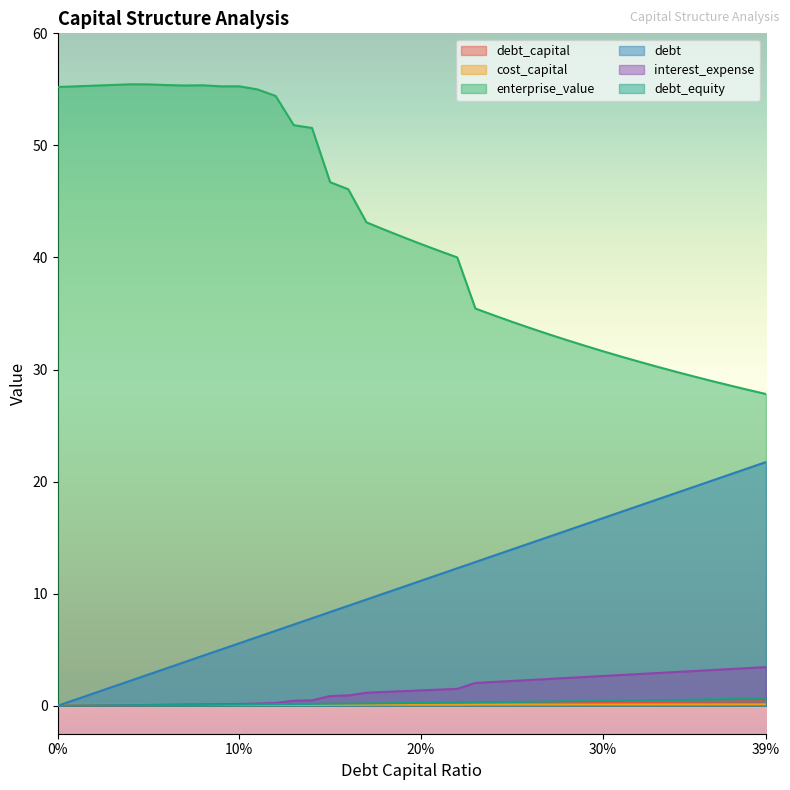

True or false: interest_expense and debt_capital cross at least once.

False